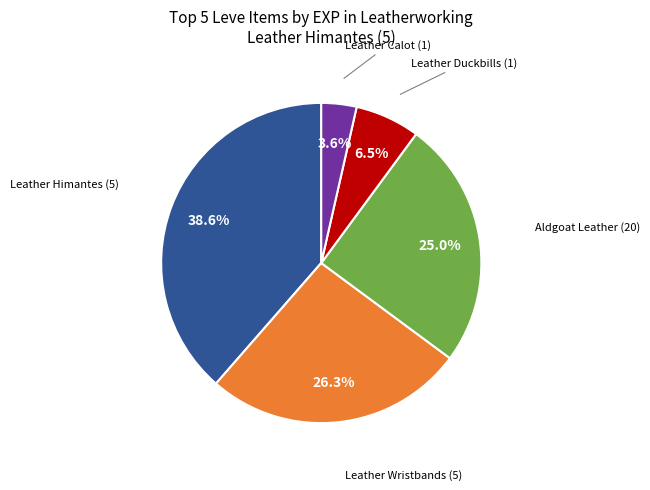

Is there any slice that represents more than half of the pie?

No